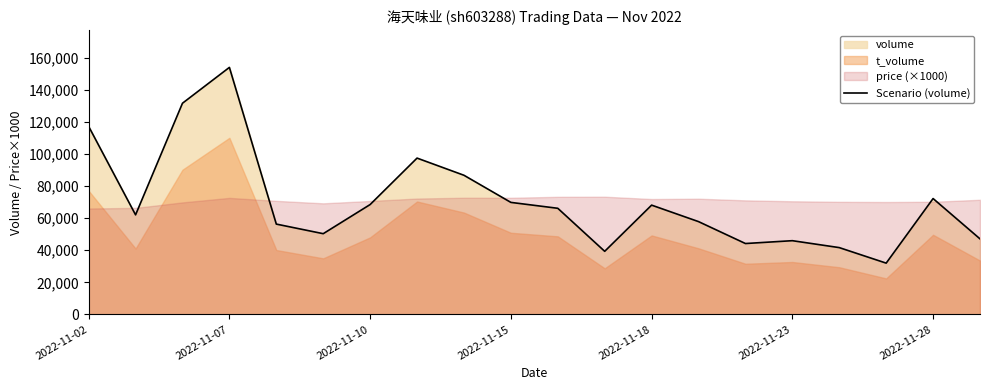

What is the smallest value displayed?

31960